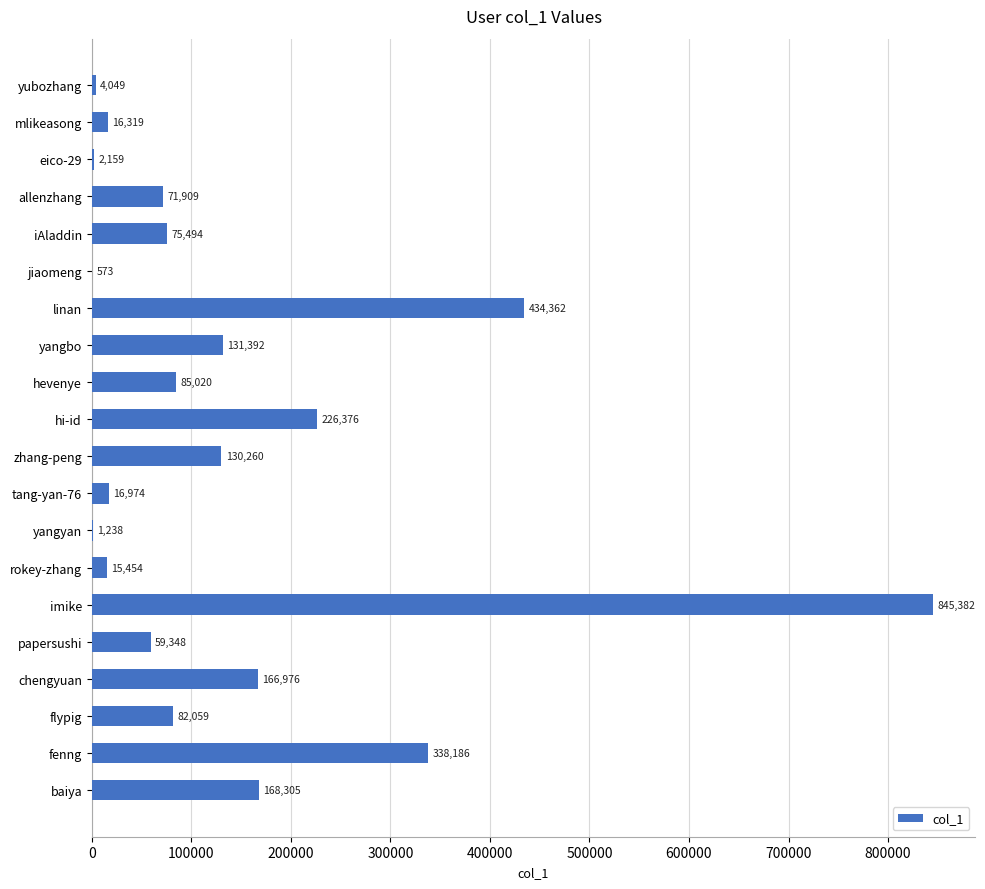

What is the change in value from mlikeasong to flypig?

+65740